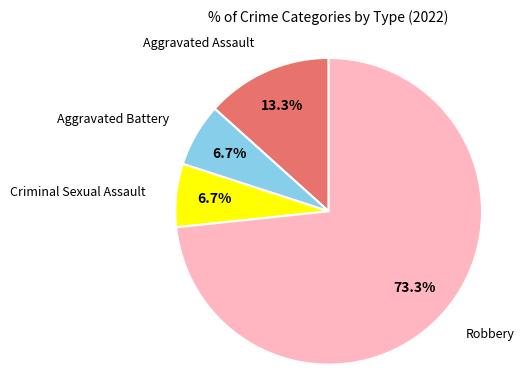

How many slices are in this pie chart?

4